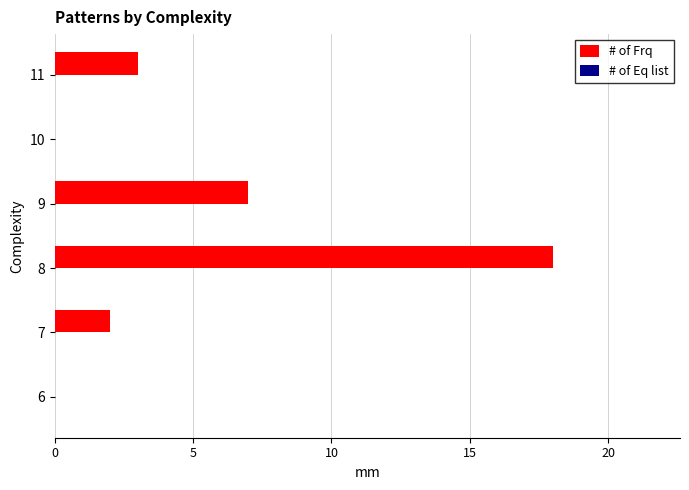

Between 8 and 11, which is larger?

8